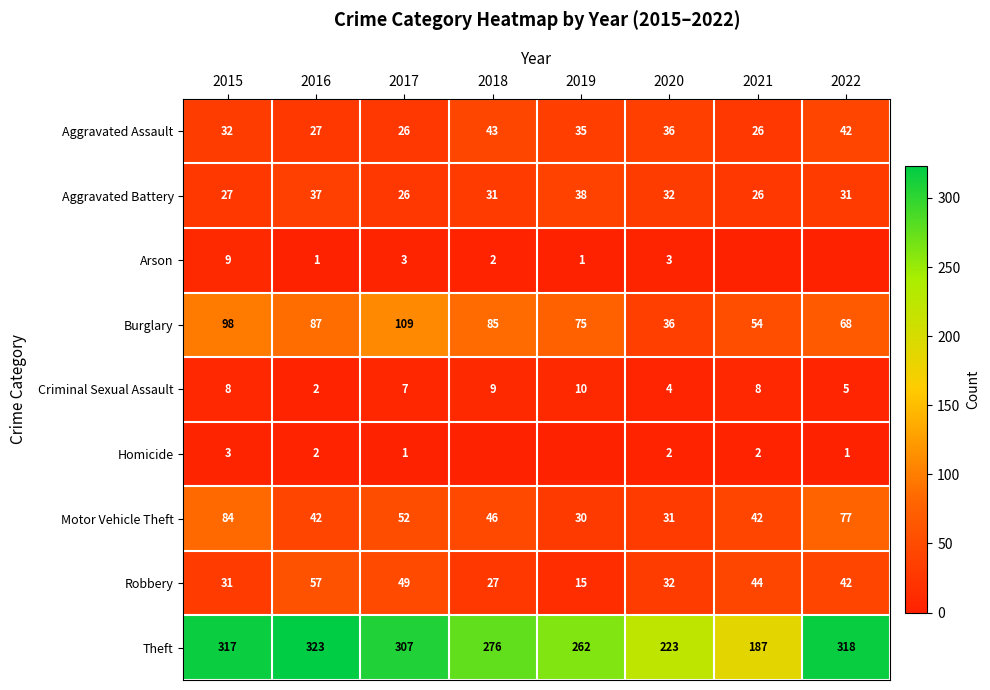

Between 2019 and 2015, which is larger?

2019